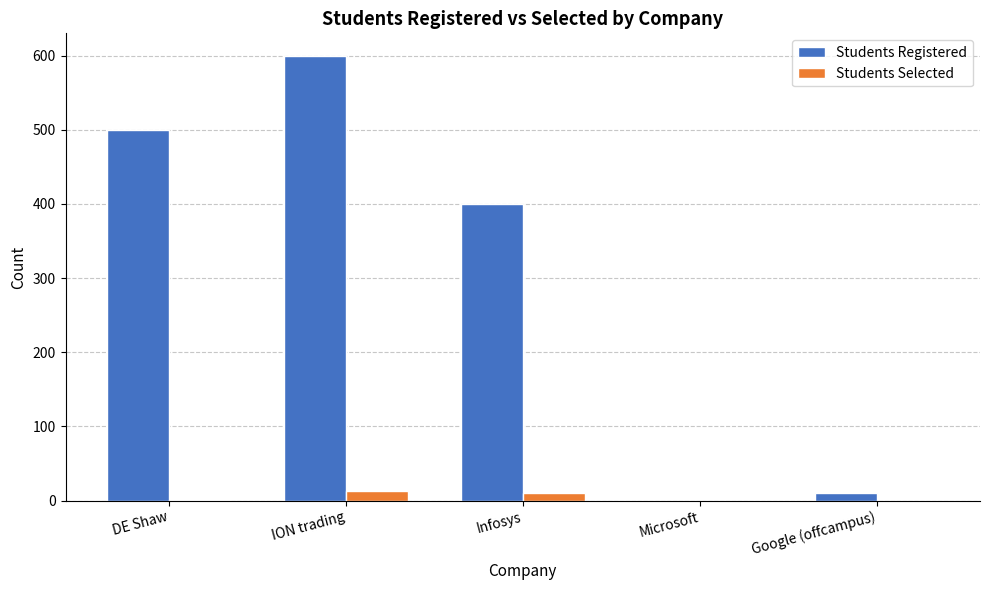

True or false: Students Selected has a value of 13 at ION trading.

True